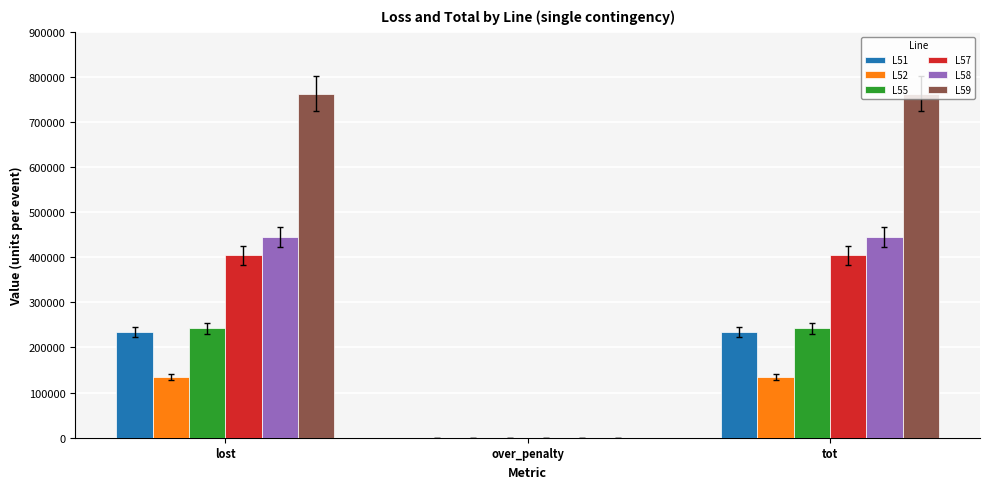

The value of L59 at over_penalty is 0. True or false?

True